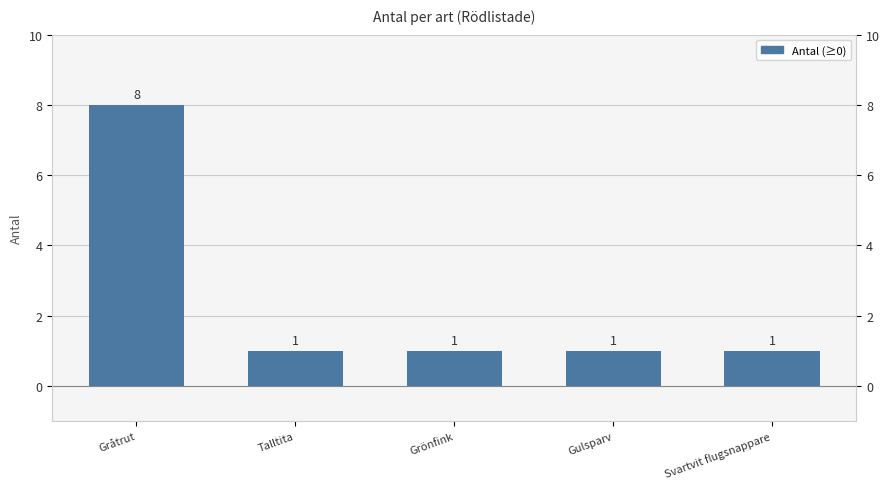

What position from the right is Talltita?

4